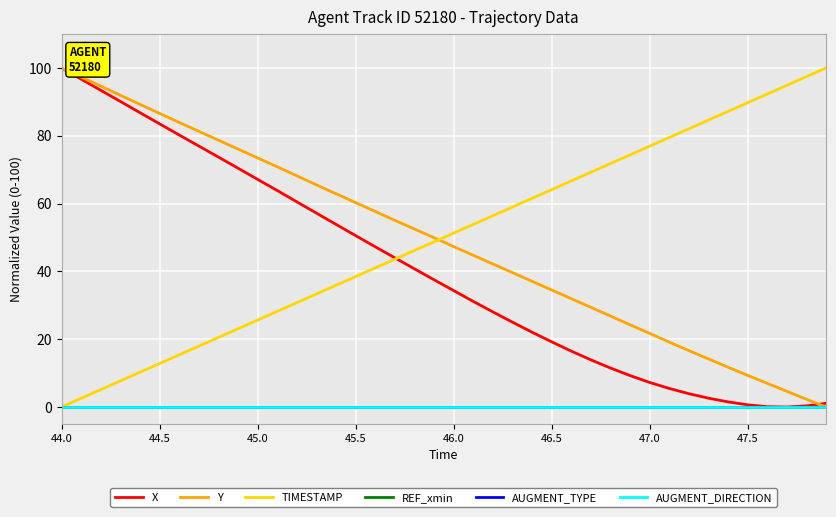

Is this an area chart (filled region under the line)?

No